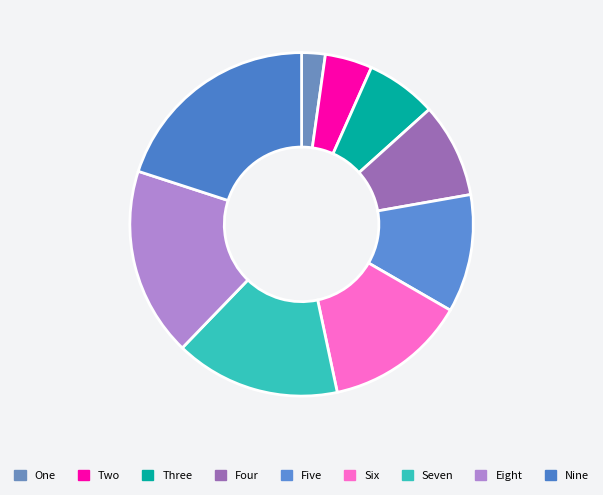

Is Seven the majority of the pie?

No